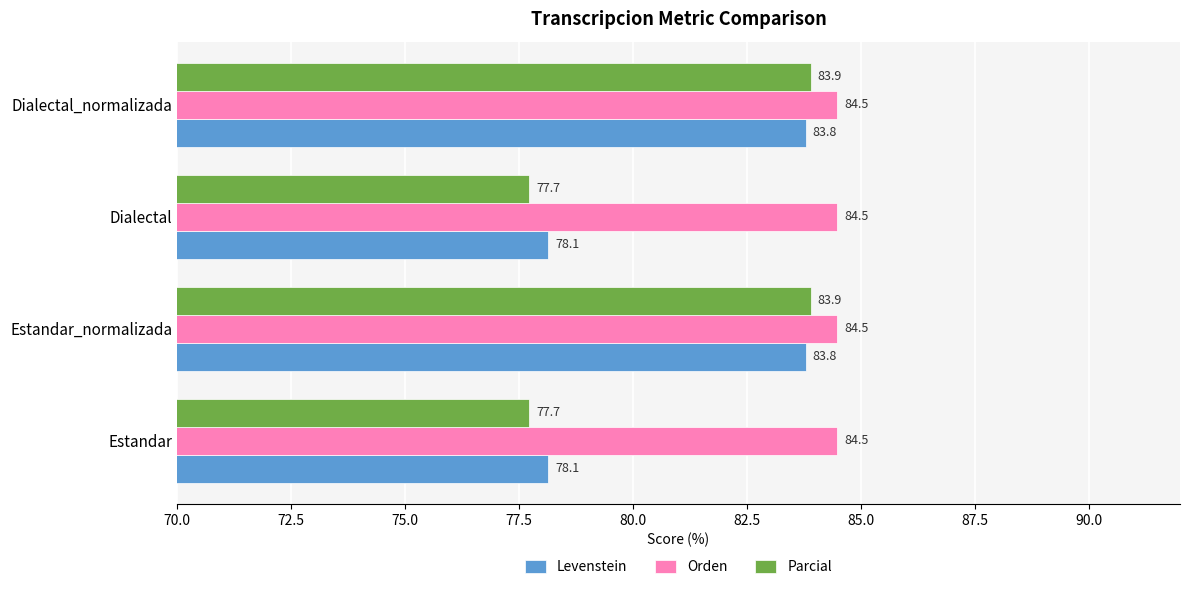

At how many categories does at least one series exceed 81?

4